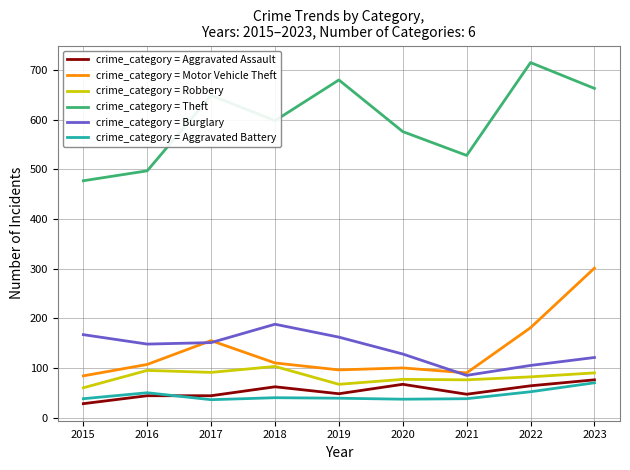

What is the total value across all series at 2019?

1092